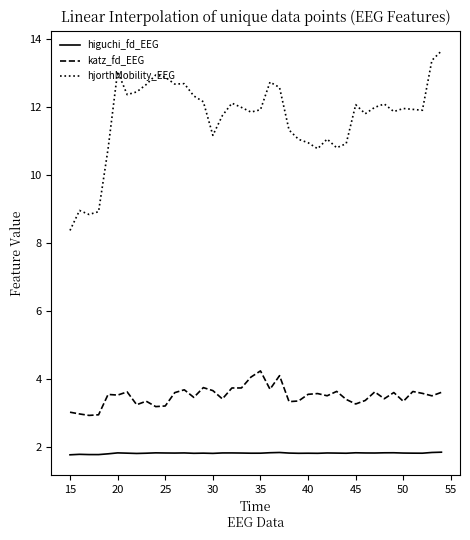

What is the greatest value displayed?

13.7